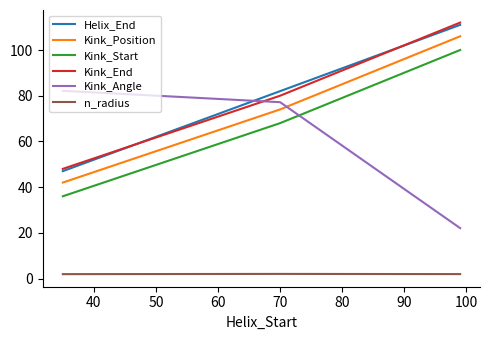

What is the lowest value of the Kink_Angle series?

22.1